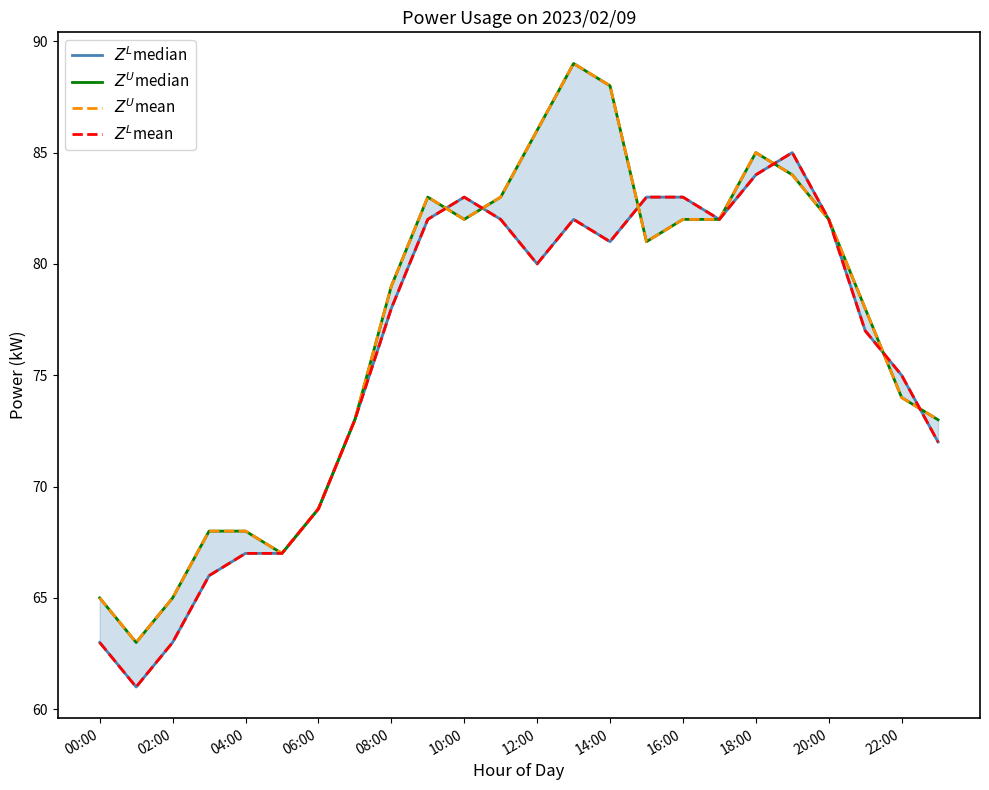

True or false: $Z^L$median has a value of 143 at 22:00.

False